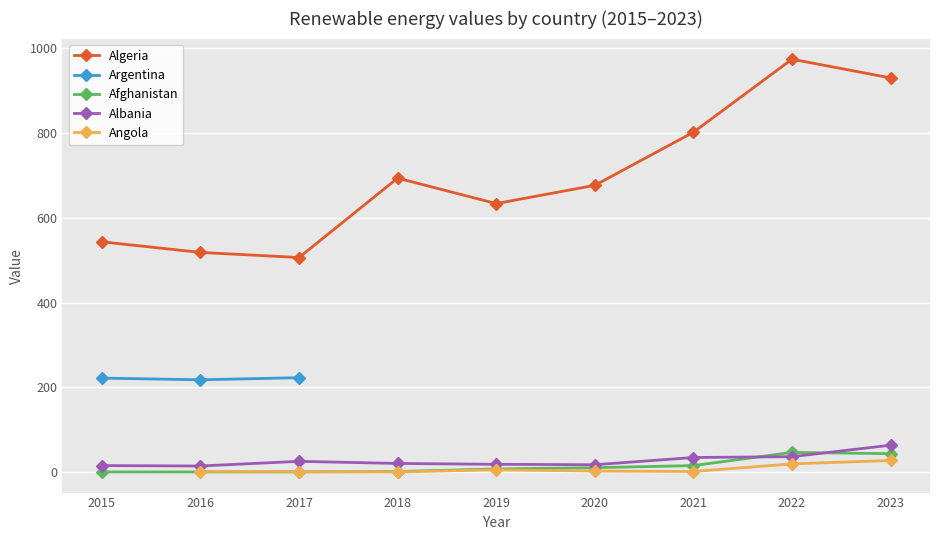

What are all the series names shown in the legend?

Algeria, Argentina, Afghanistan, Albania, Angola